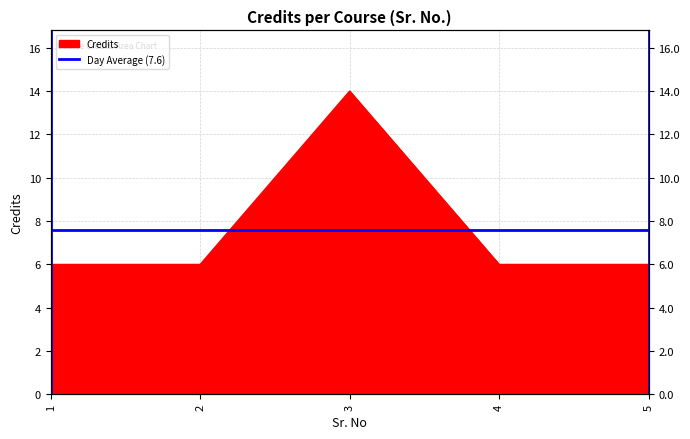

Rank the categories by value from highest to lowest.

3, 1, 2, 4, 5